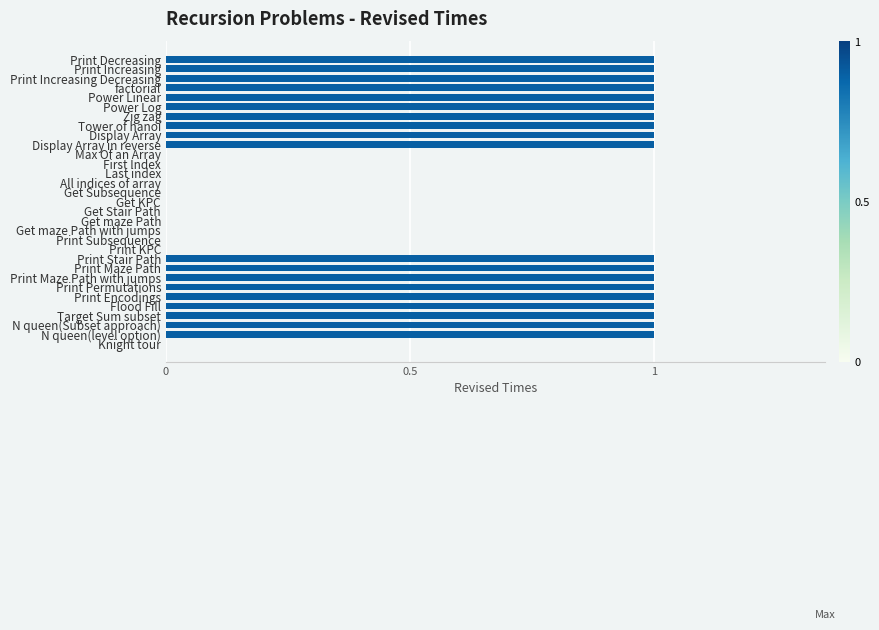

True or false: the data shows 1 at Print Subsequence.

False